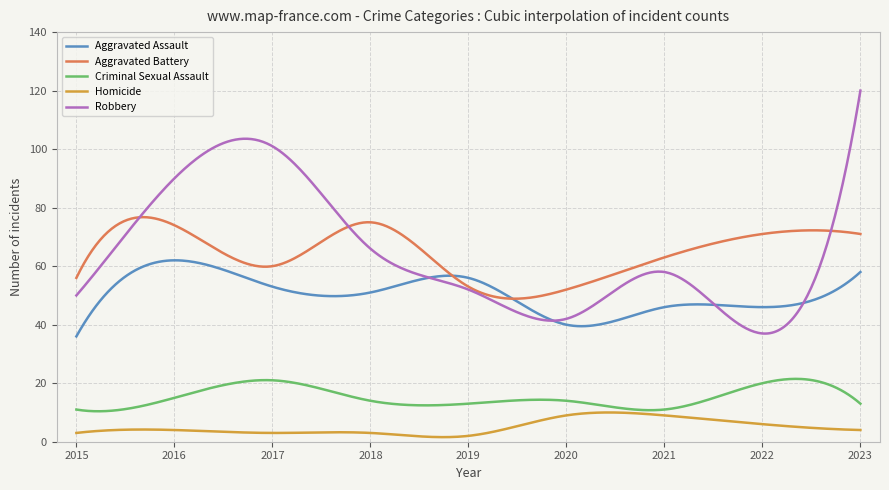

True or false: Criminal Sexual Assault and Aggravated Assault cross at least once.

False